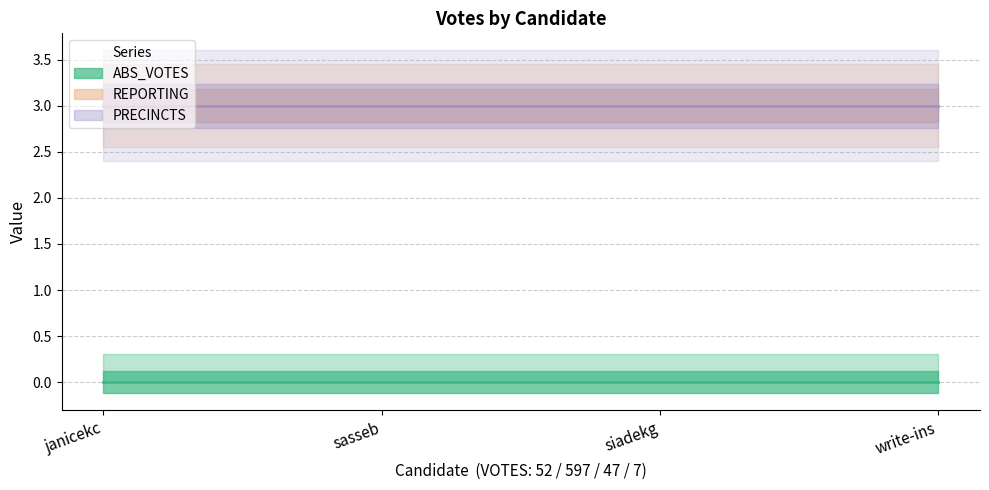

True or false: REPORTING (line) has more than 1 points higher than both neighbors.

False